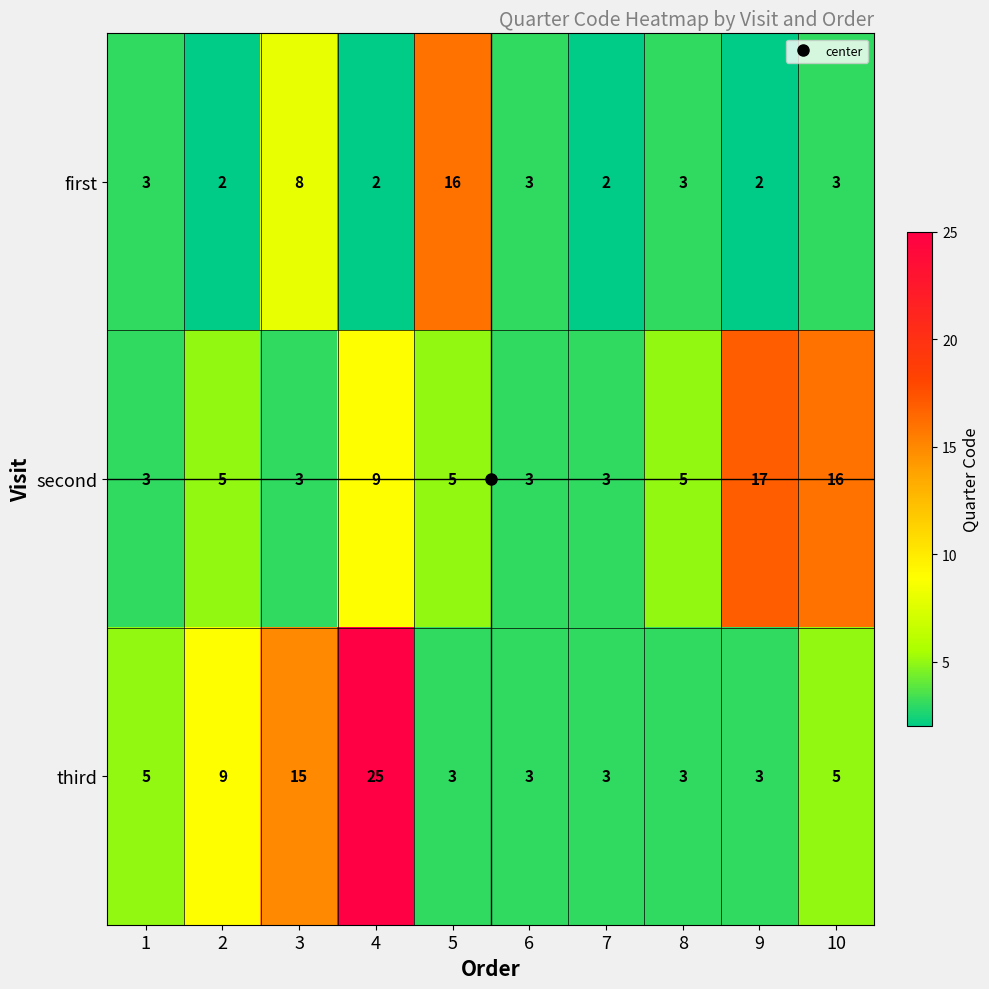

Rank the series by their maximum value, from lowest to highest.

first, second, third